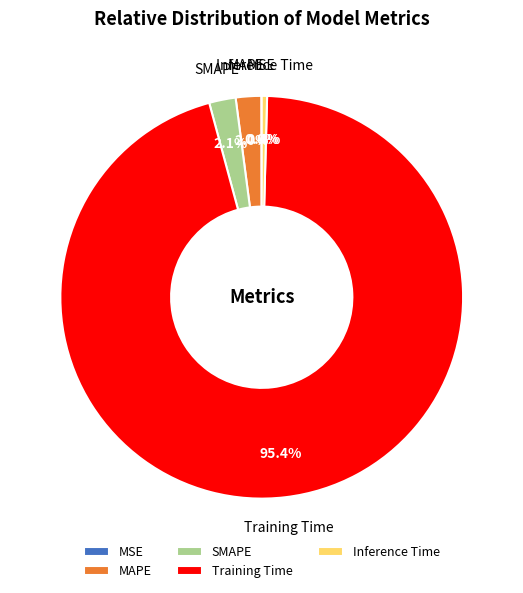

The Training Time slice represents 95% of the pie. True or false?

True